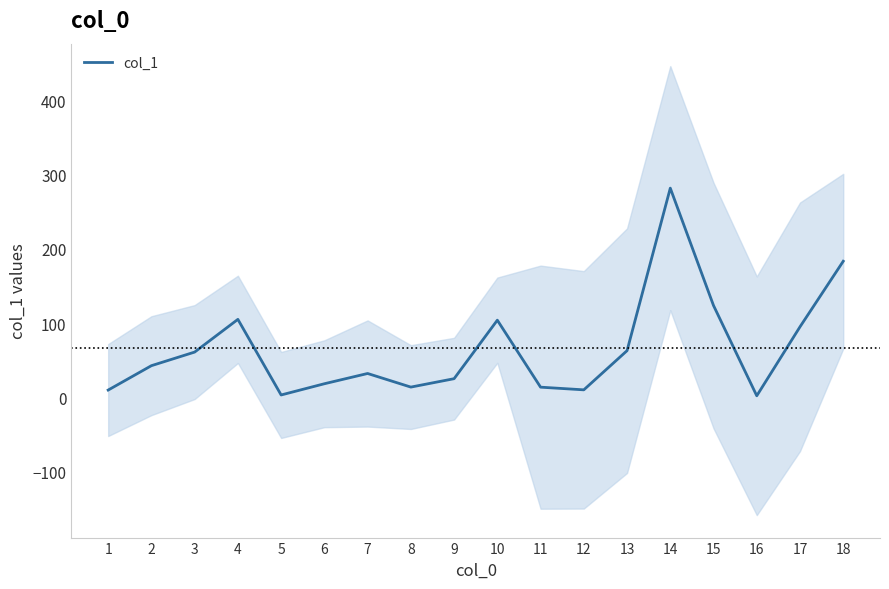

Approximately how many times larger is the value at 10 compared to 5?

29.7